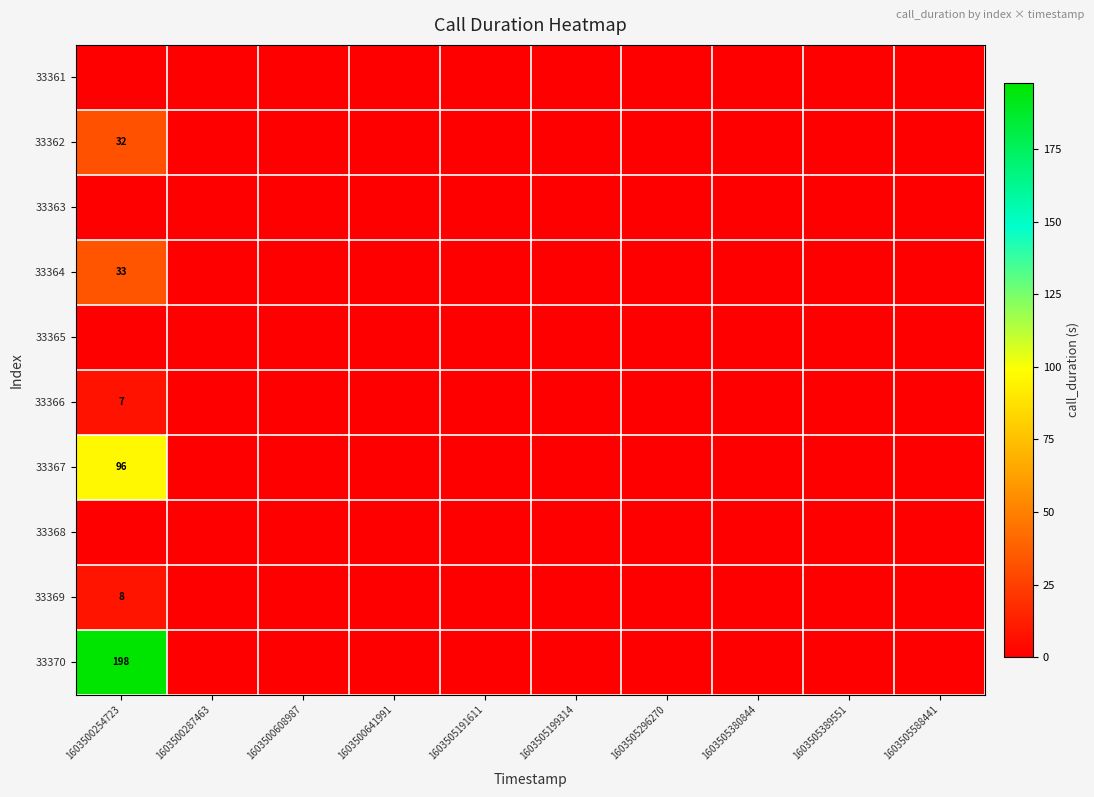

What is the total value across all series at 1603500254723?

374